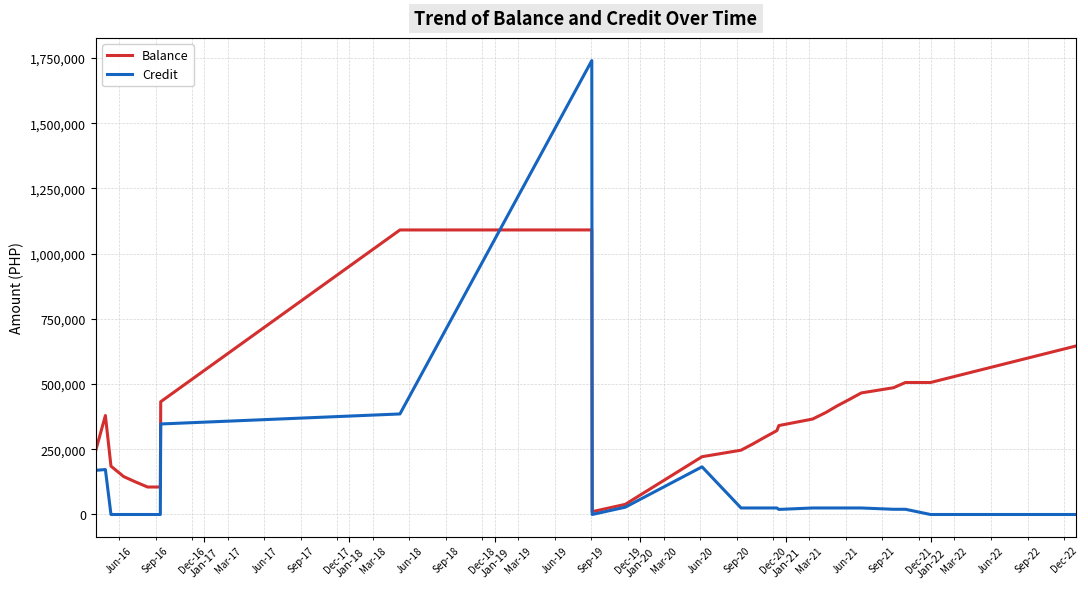

Rank the series by their maximum value, from lowest to highest.

Balance, Credit